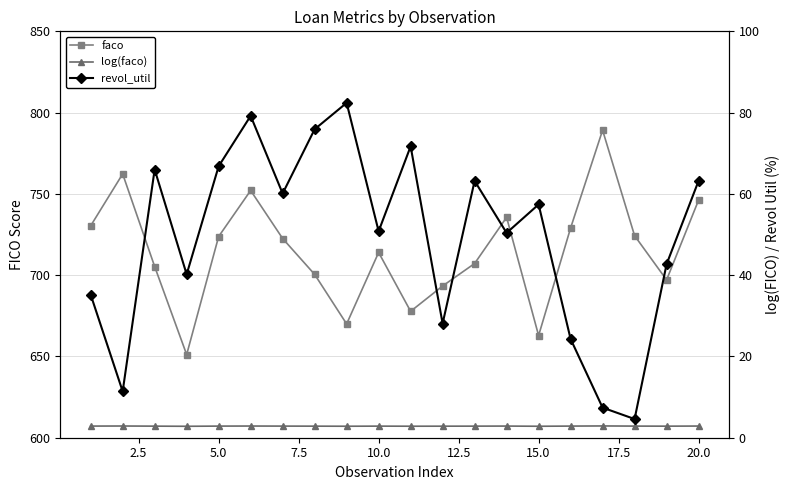

What is the value of the log(faco) point at the 13th from the left?

2.8